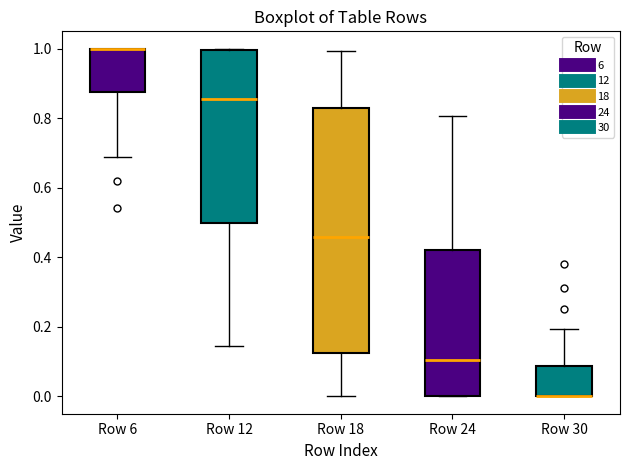

Which box is the tallest, from its lower edge to its upper edge?

Row 18